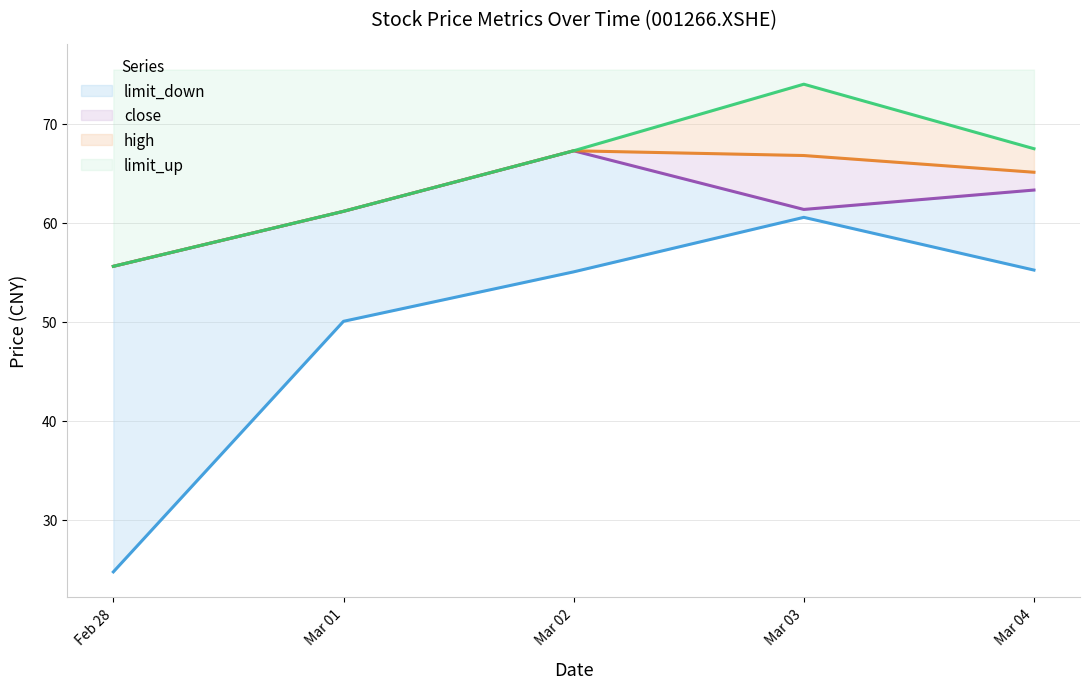

What is the difference between the maximum and minimum values in the high series?

11.7